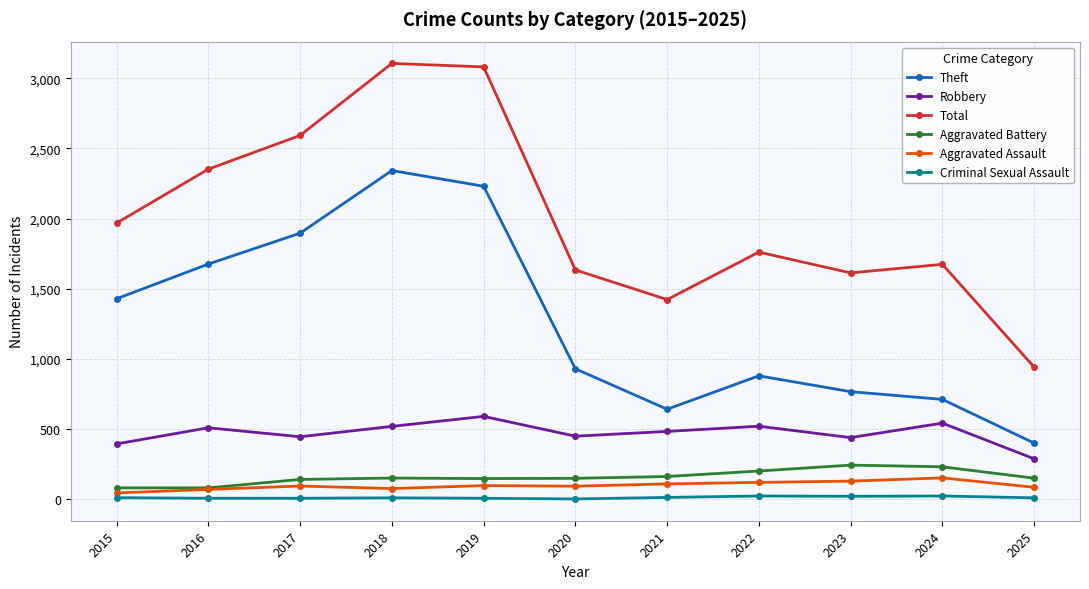

What is the difference between the Total values at 2019 and 2020?

1446